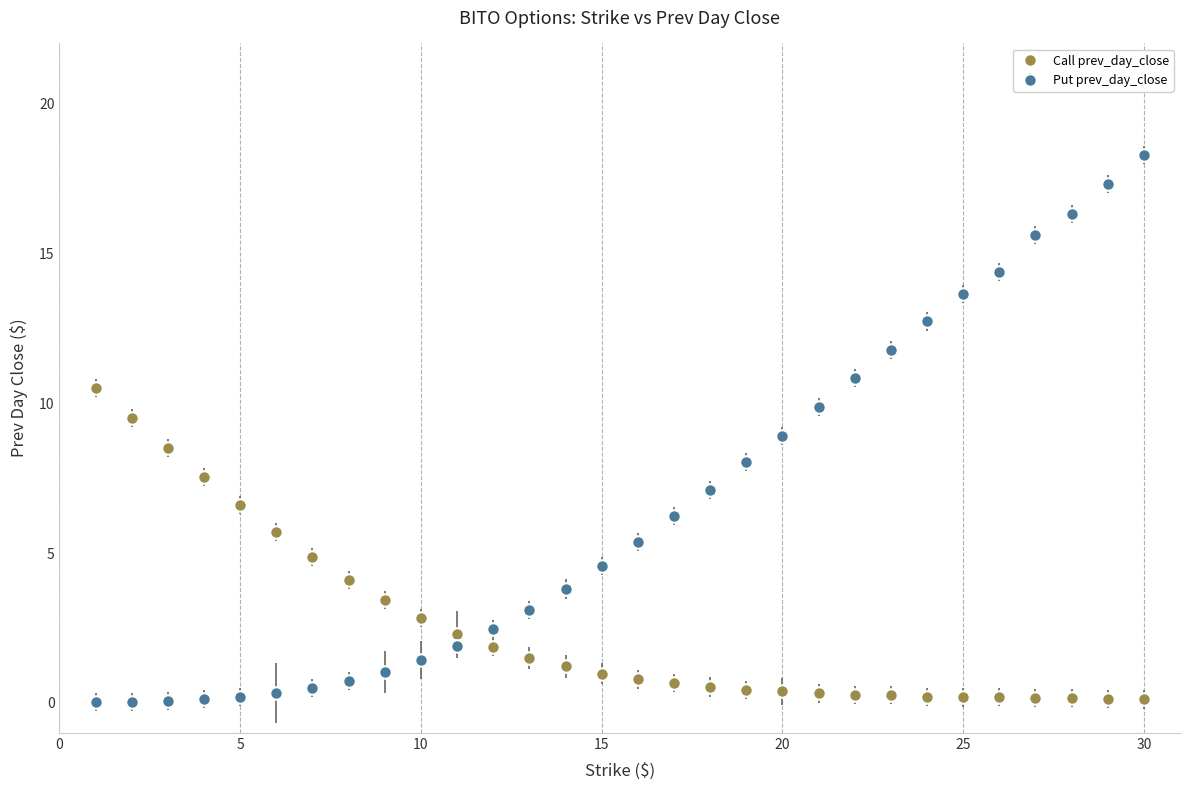

Which series has the largest total across all categories?

Put prev_day_close